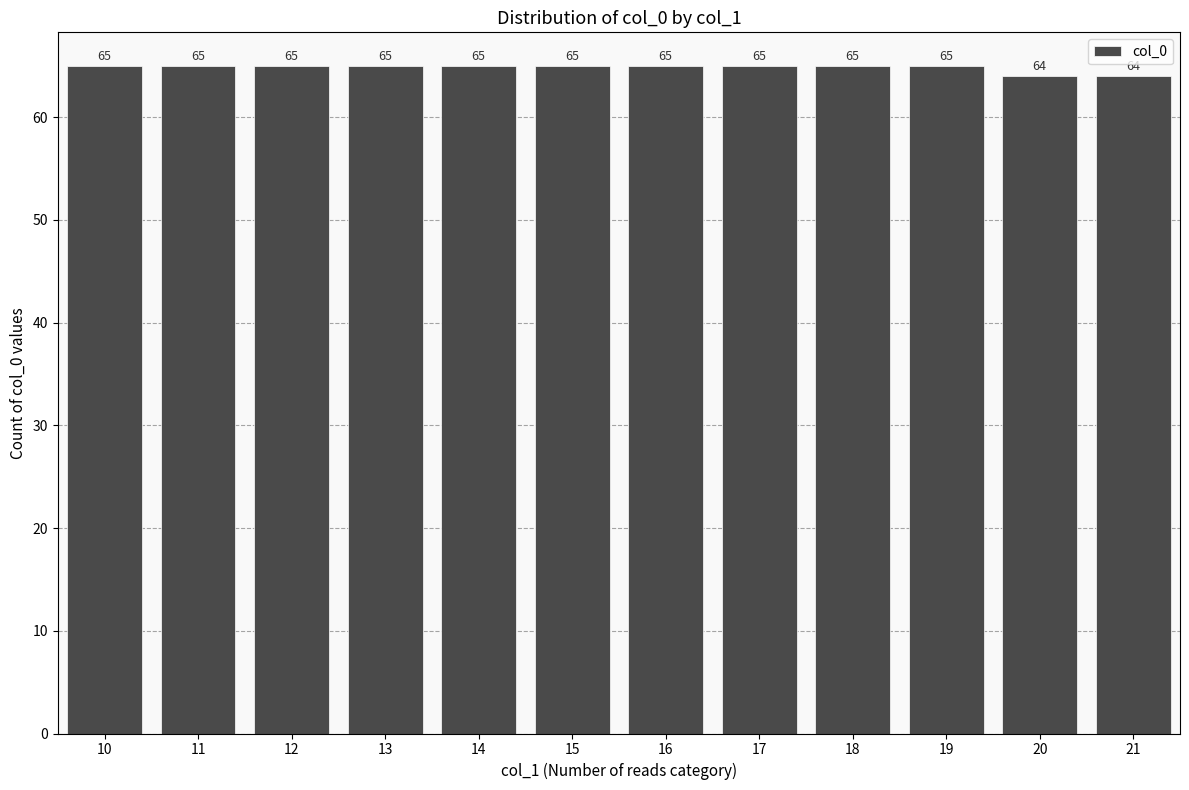

True or false: the data shows 65 at 18.

True